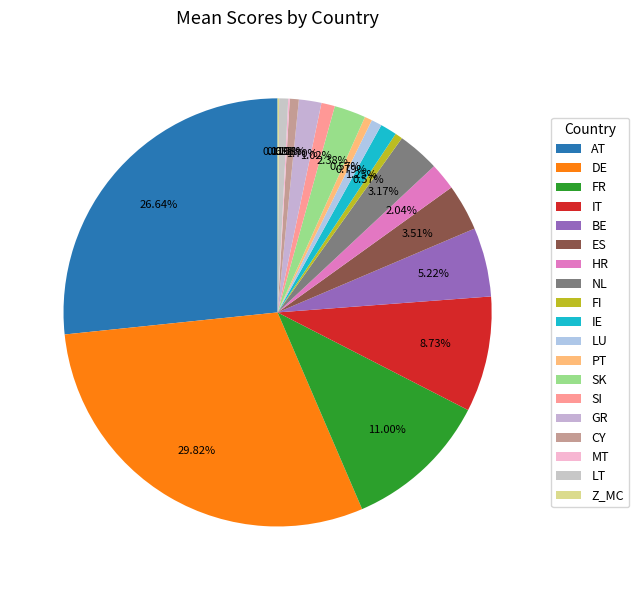

How many segments does this pie chart have?

19